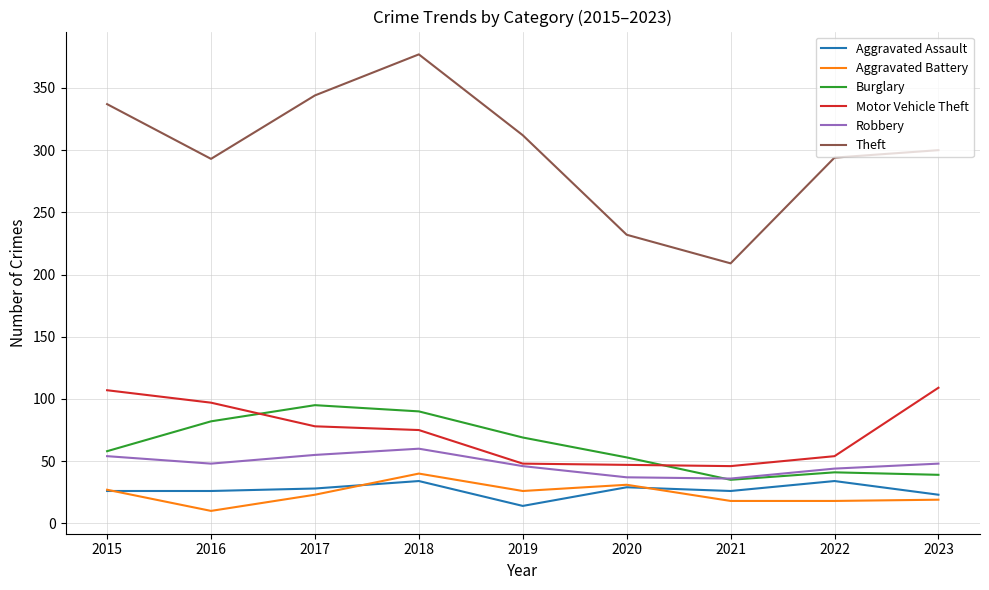

True or false: Aggravated Assault and Theft intersect in this chart.

False